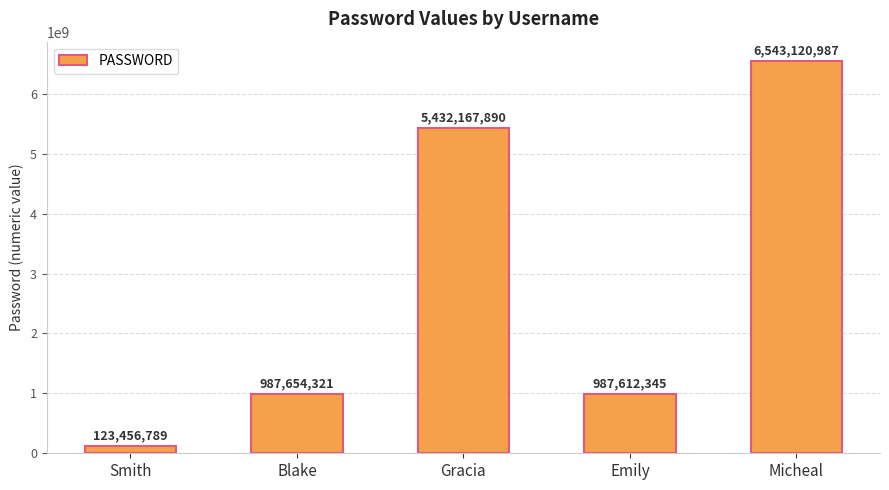

What is the label of the 4th bar from the right?

Blake